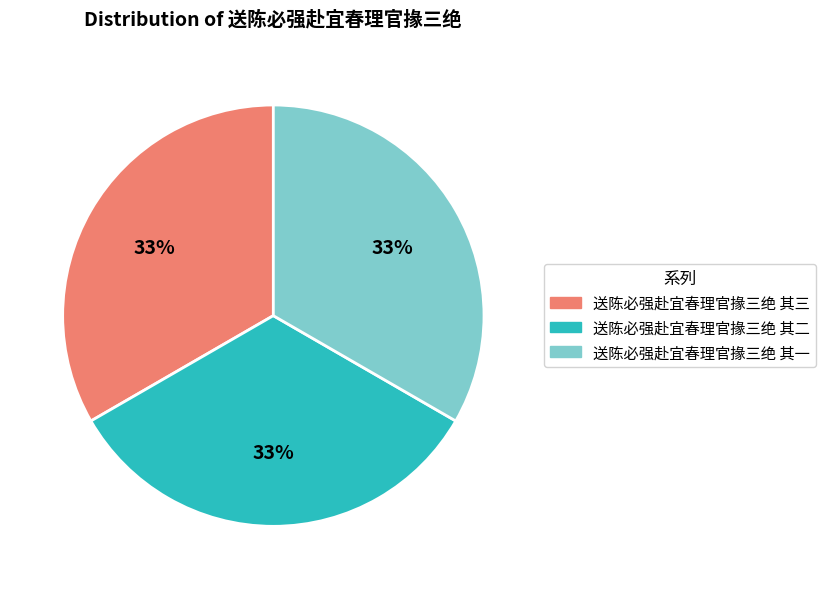

Approximately how many times larger is the value at 送陈必强赴宜春理官掾三绝 其一 compared to 送陈必强赴宜春理官掾三绝 其三?

1.0